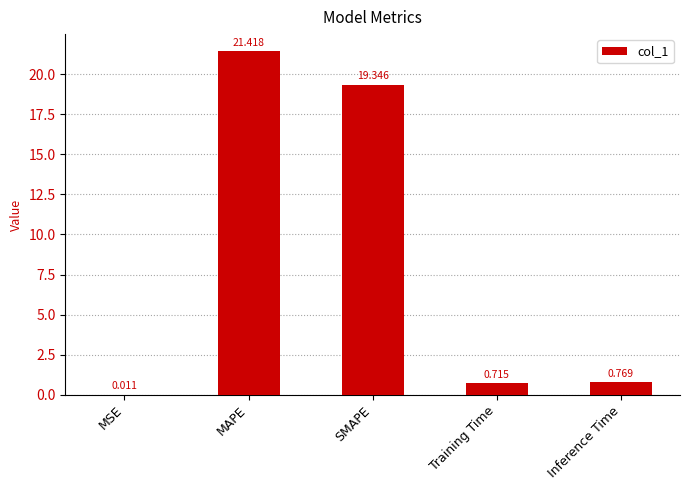

How many distinct data groups are displayed?

1